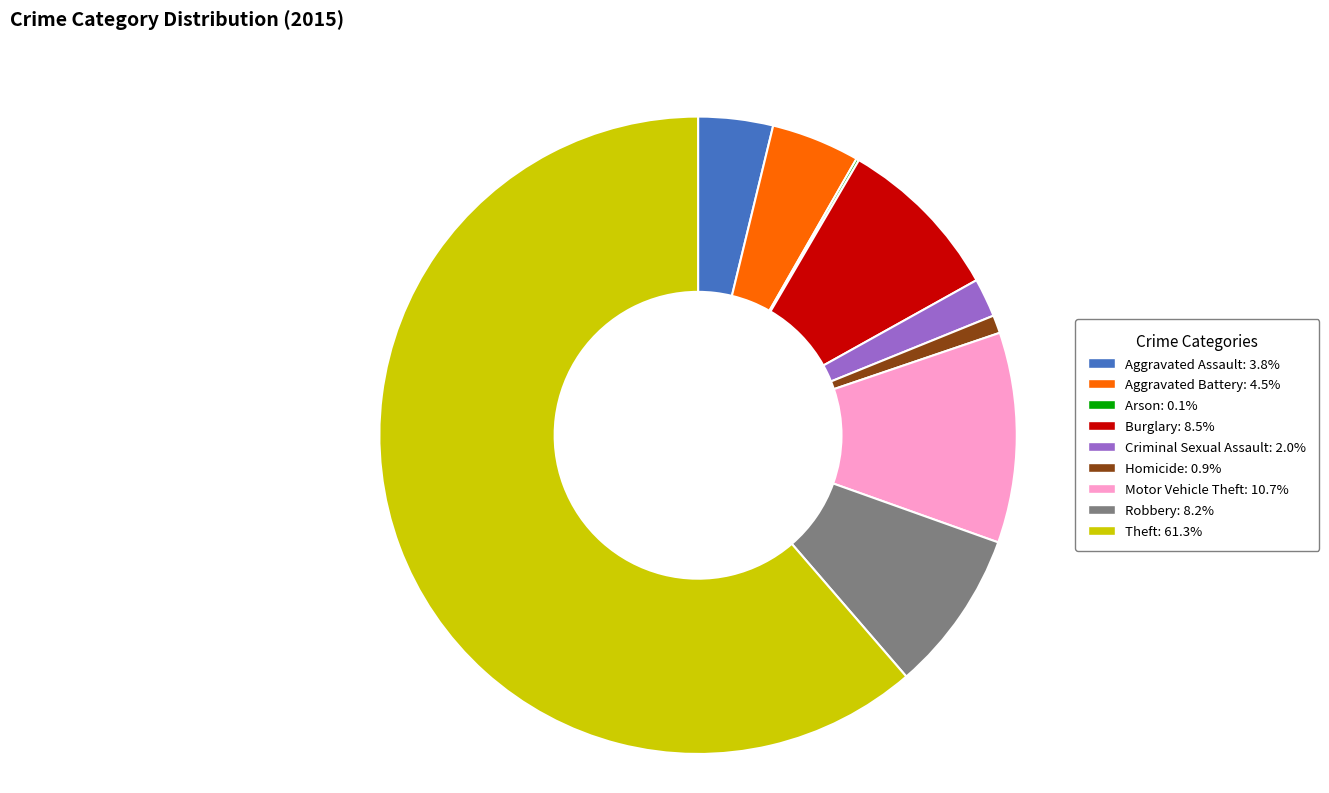

Is it true that Theft is 61% of the pie?

True